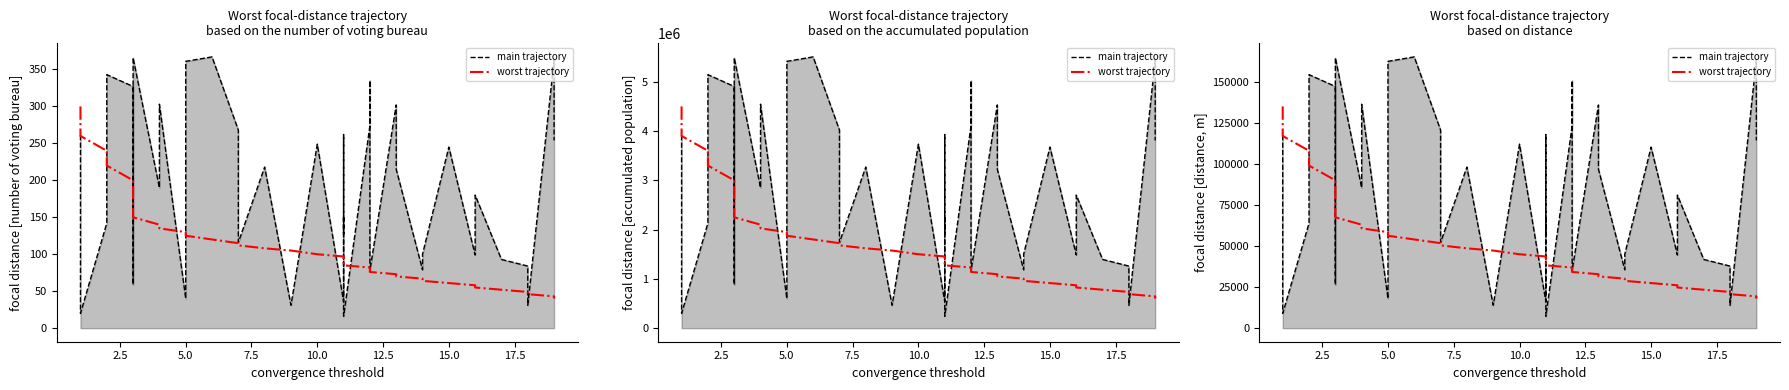

What are all the series names shown in the legend?

main trajectory, worst trajectory